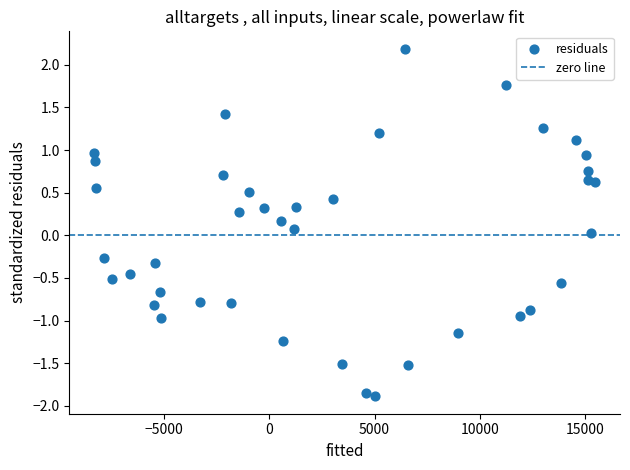

What is the range of Y values (max minus min)?

4.1